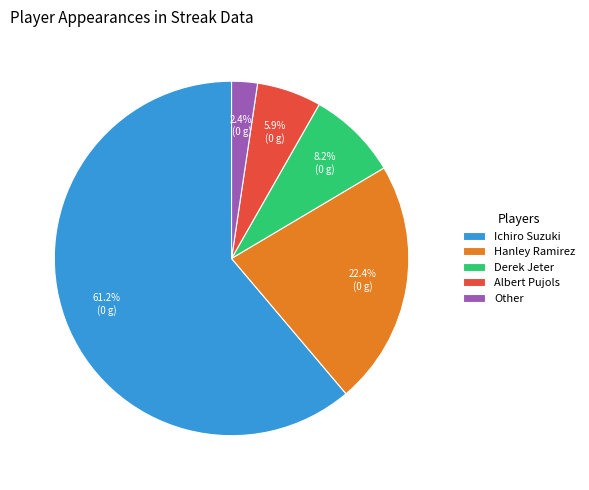

The Albert Pujols slice represents 1% of the pie. True or false?

False